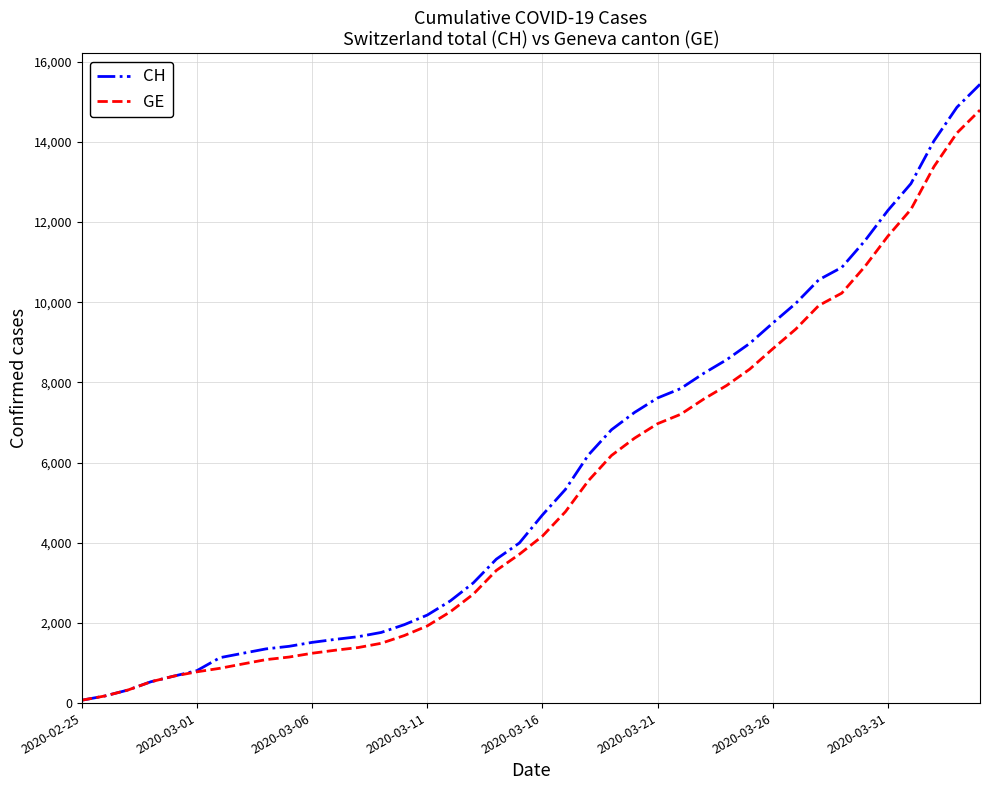

What is the maximum value for GE?

14791